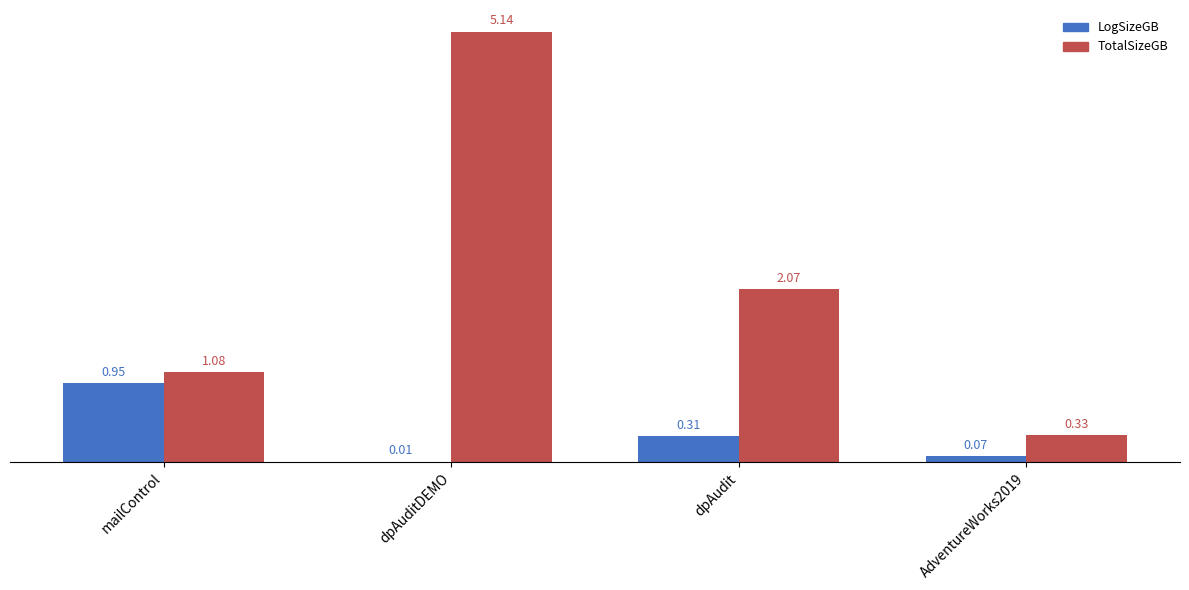

What are all the series names shown in the legend?

LogSizeGB, TotalSizeGB